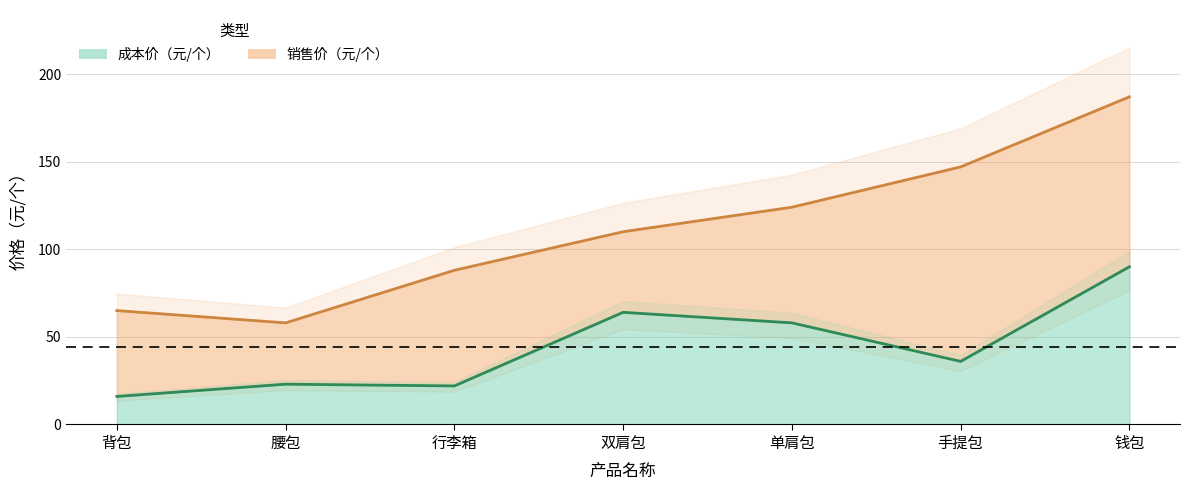

Does the chart have visible grid lines?

Yes